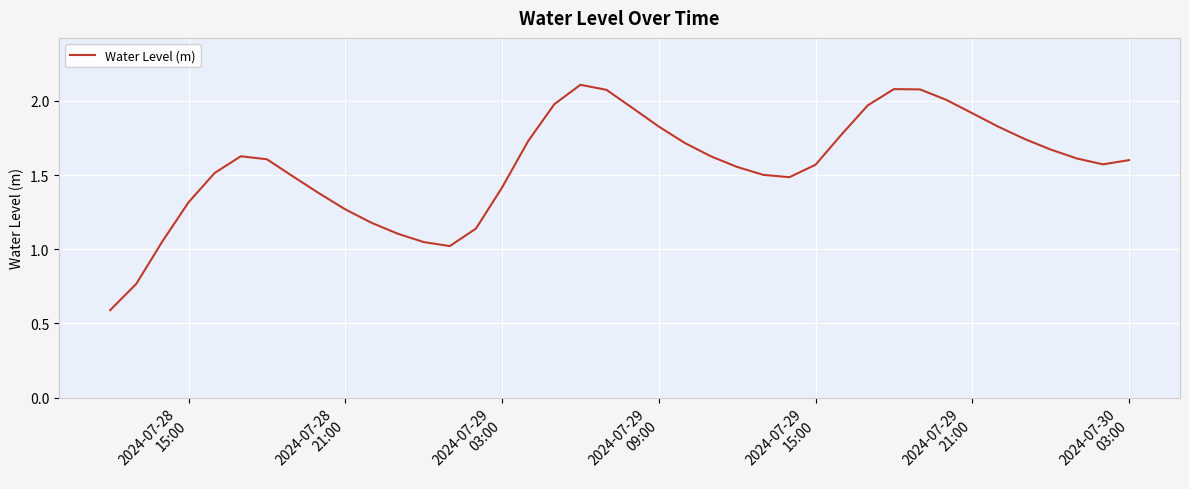

What is the minimum value shown in the chart?

0.6